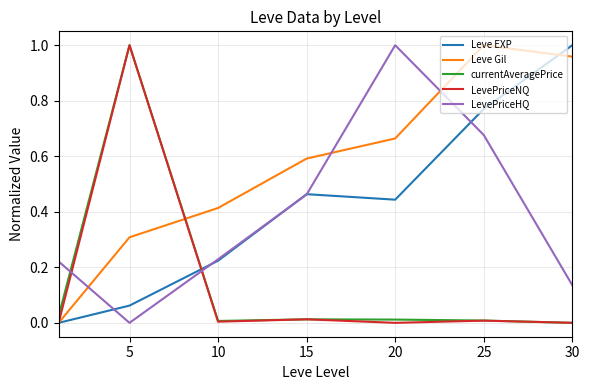

Which series has the largest total across all categories?

Leve Gil